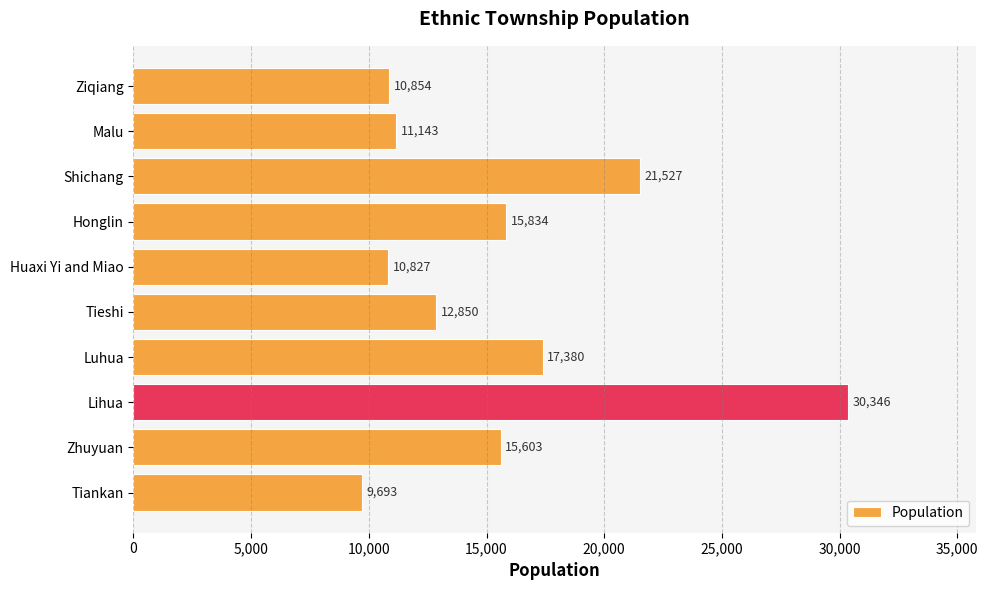

How many categories are shown in the chart?

10